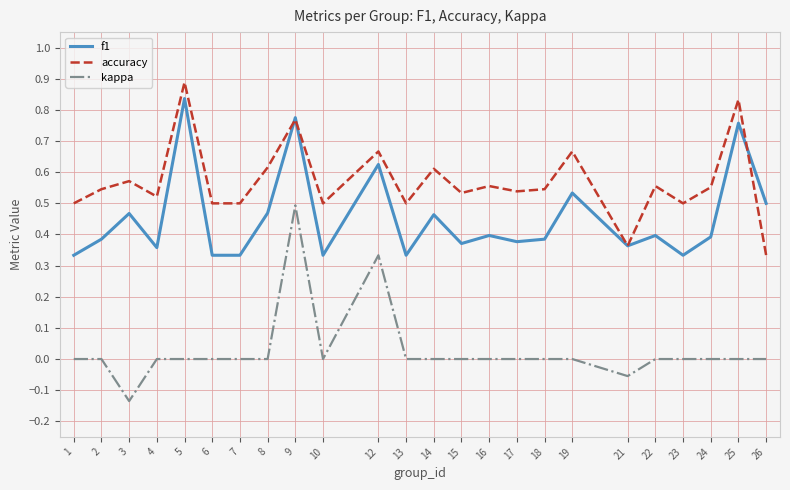

Is it true that f1 equals 0.4 at 15?

True